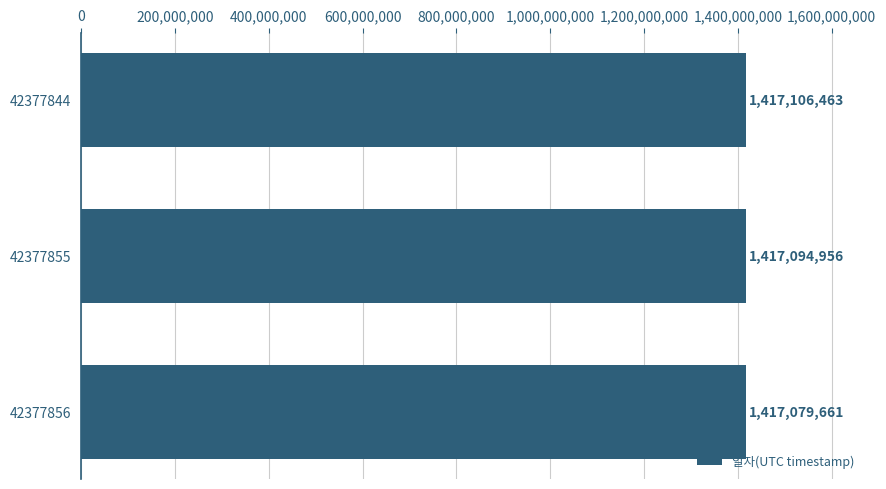

List the labels in order of value, smallest first.

42377856, 42377855, 42377844